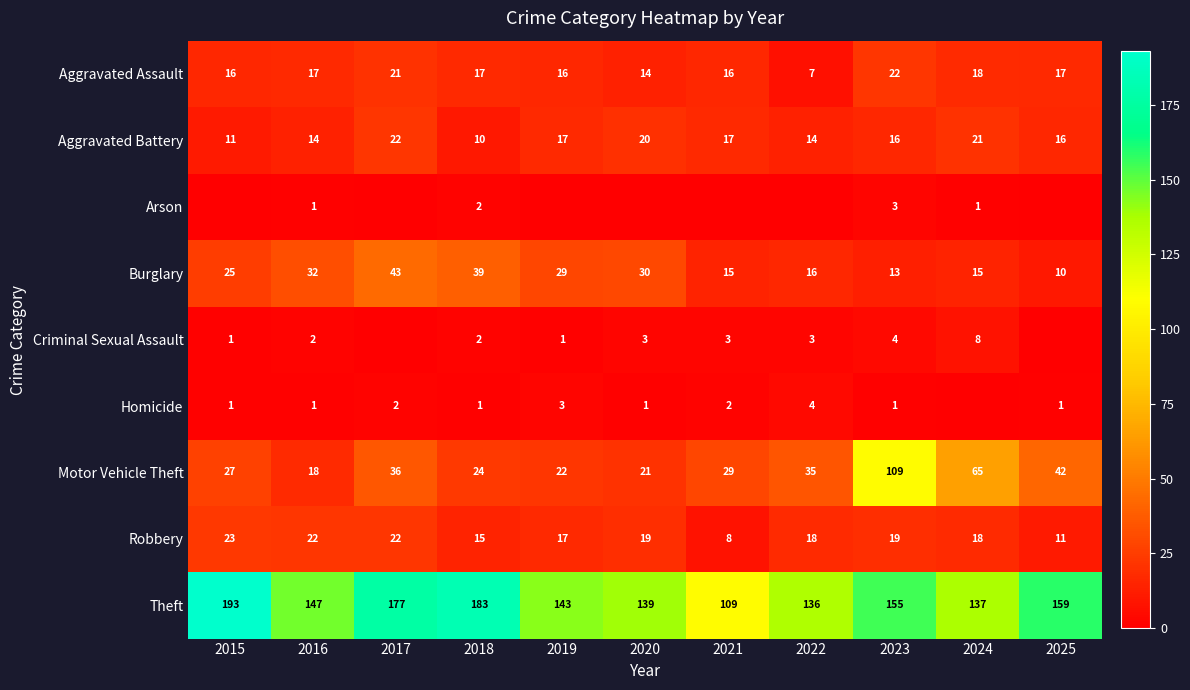

What is the minimum value for Motor Vehicle Theft?

18